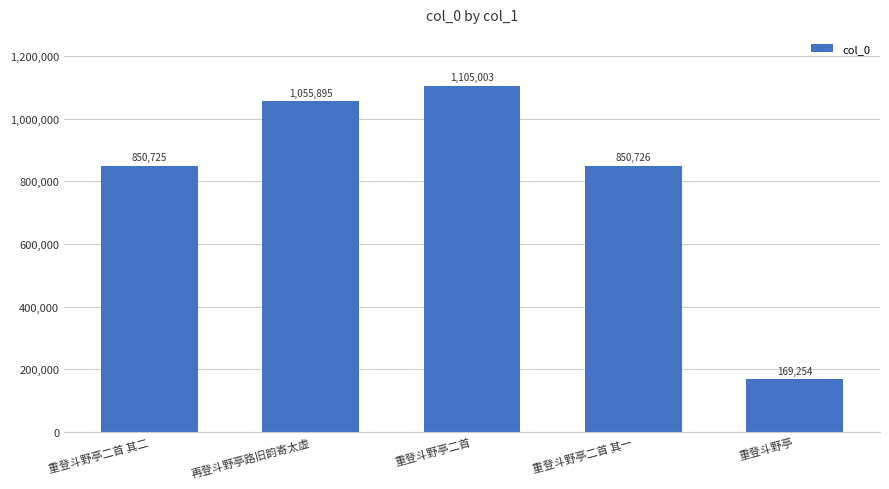

True or false: the data shows 850726 at 重登斗野亭二首 其一.

True